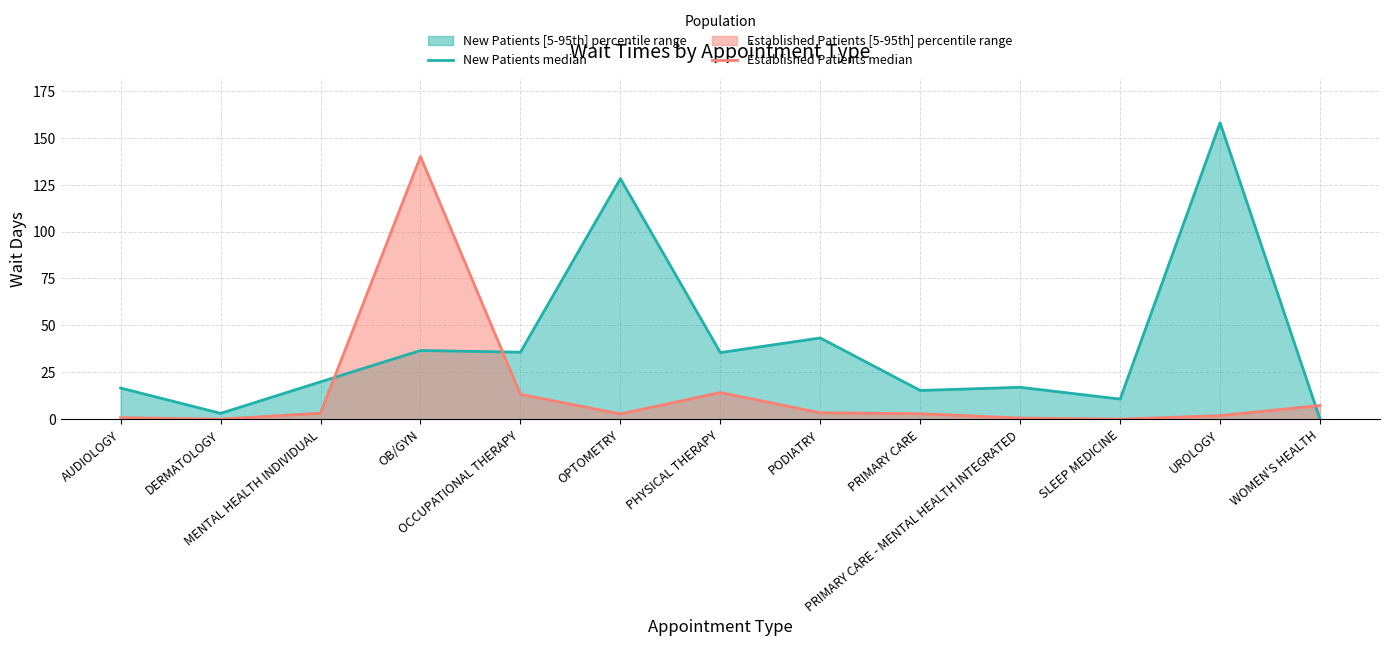

True or false: New Patients median has a value of 35.5 at PHYSICAL THERAPY.

True